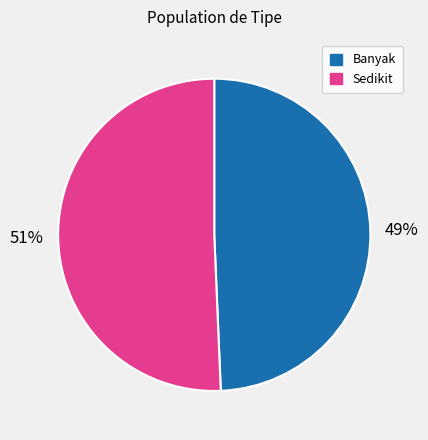

Combined, do Sedikit and Banyak account for over 50%?

Yes